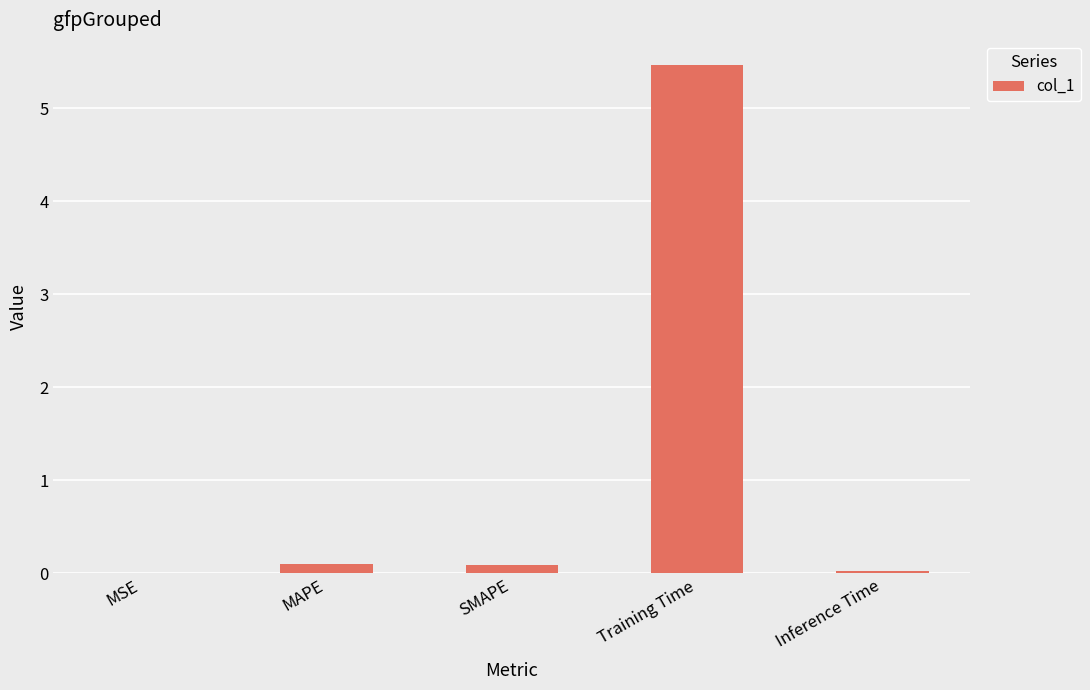

Is it true that the value at Inference Time is 0.0?

True